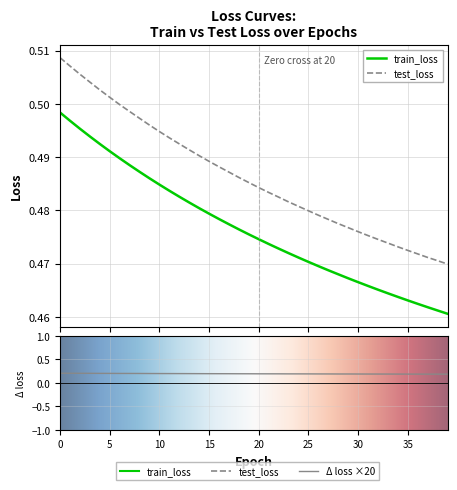

Which series has the largest total across all categories?

test_loss